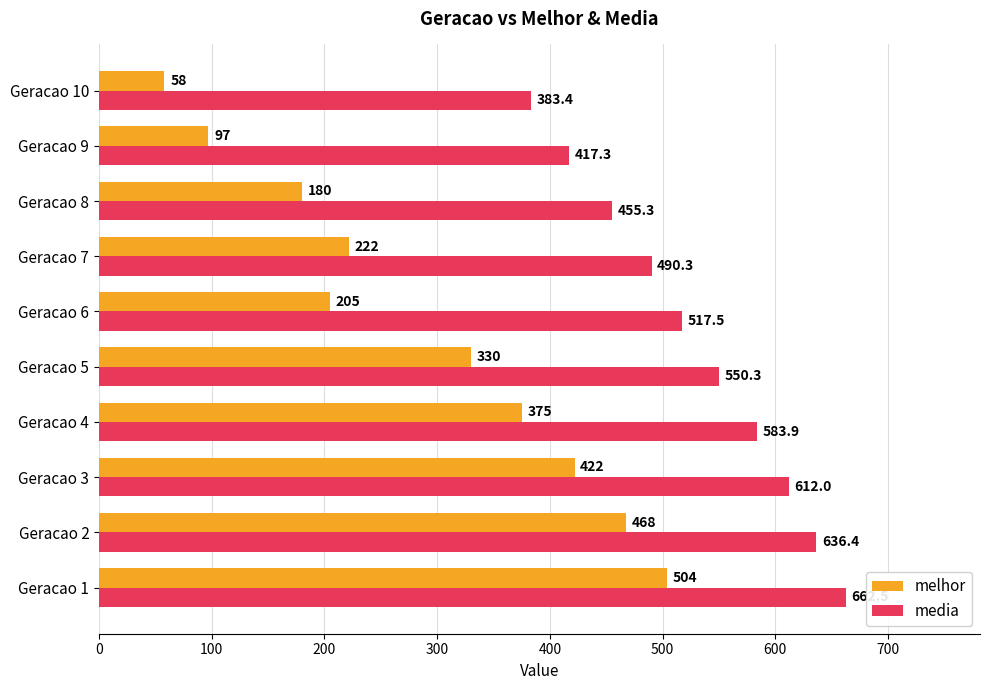

What is the minimum value shown in the chart?

58.0